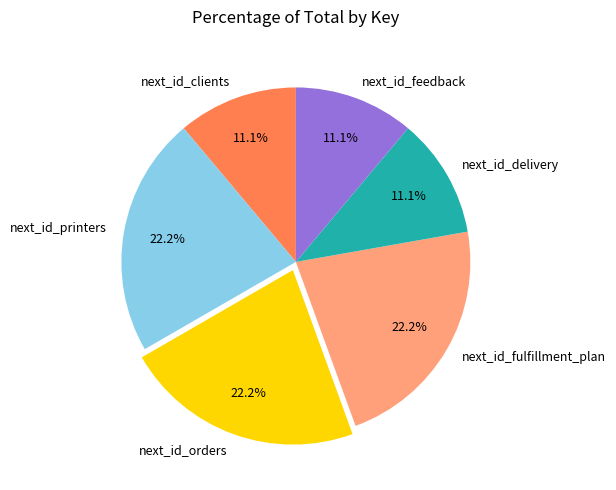

How much of the chart is everything except next_id_feedback?

88.9%